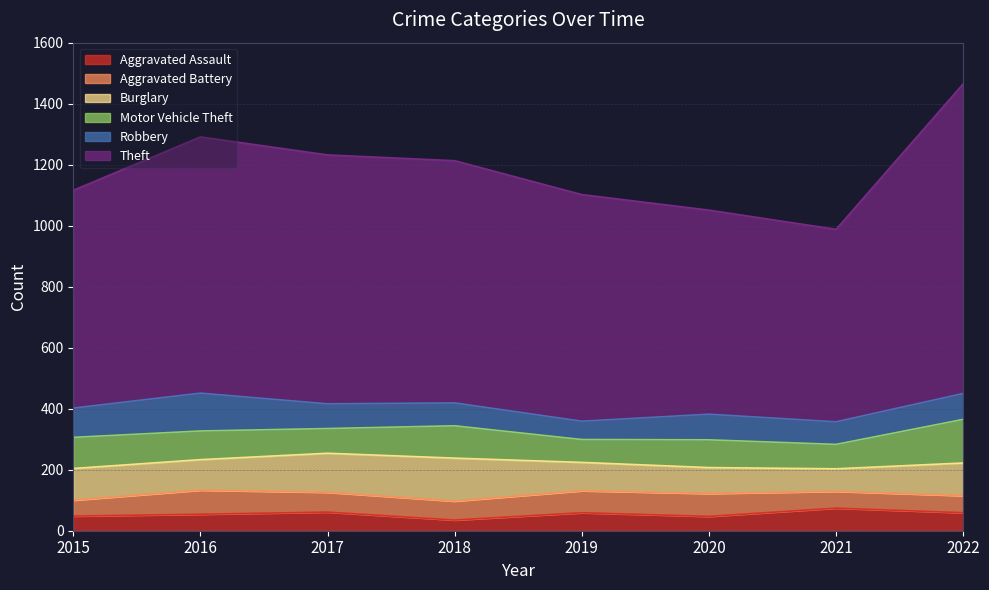

Reading left to right, extract all data points from this chart.

Aggravated Assault: 2015=48	2016=54	2017=61	2018=35	2019=59	2020=47	2021=74	2022=59
Aggravated Battery: 2015=52	2016=79	2017=65	2018=62	2019=72	2020=75	2021=55	2022=56
Burglary: 2015=104	2016=100	2017=128	2018=141	2019=93	2020=85	2021=74	2022=107
Motor Vehicle Theft: 2015=102	2016=94	2017=81	2018=106	2019=75	2020=91	2021=80	2022=143
Robbery: 2015=96	2016=124	2017=81	2018=75	2019=60	2020=84	2021=74	2022=85
Theft: 2015=714	2016=840	2017=816	2018=794	2019=743	2020=669	2021=631	2022=1015